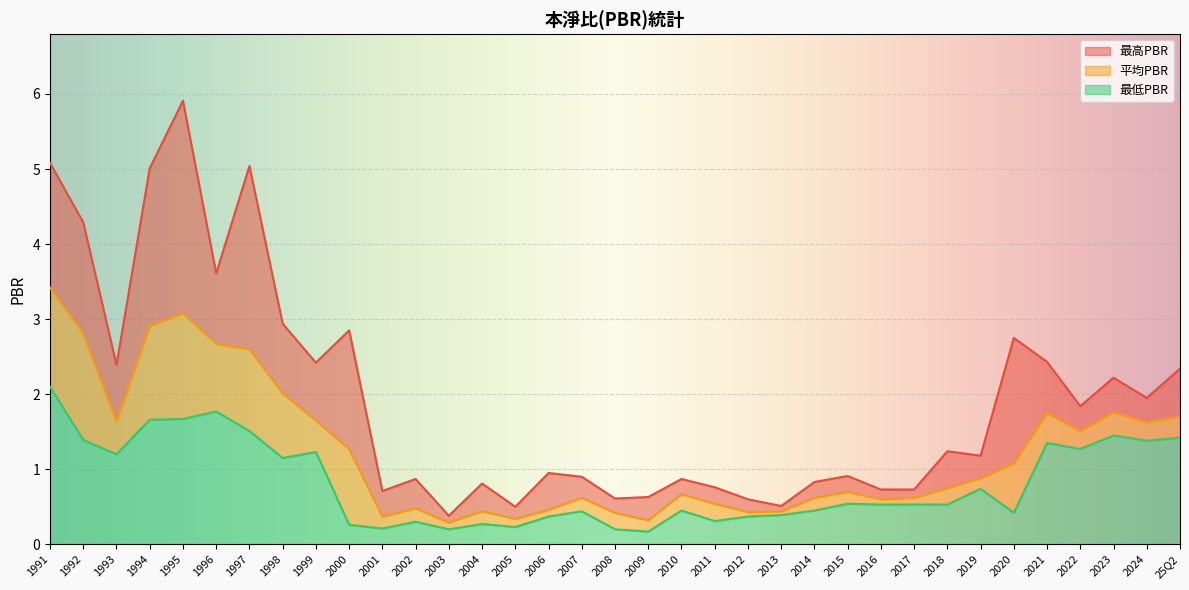

At how many categories does at least one series exceed 4?

5